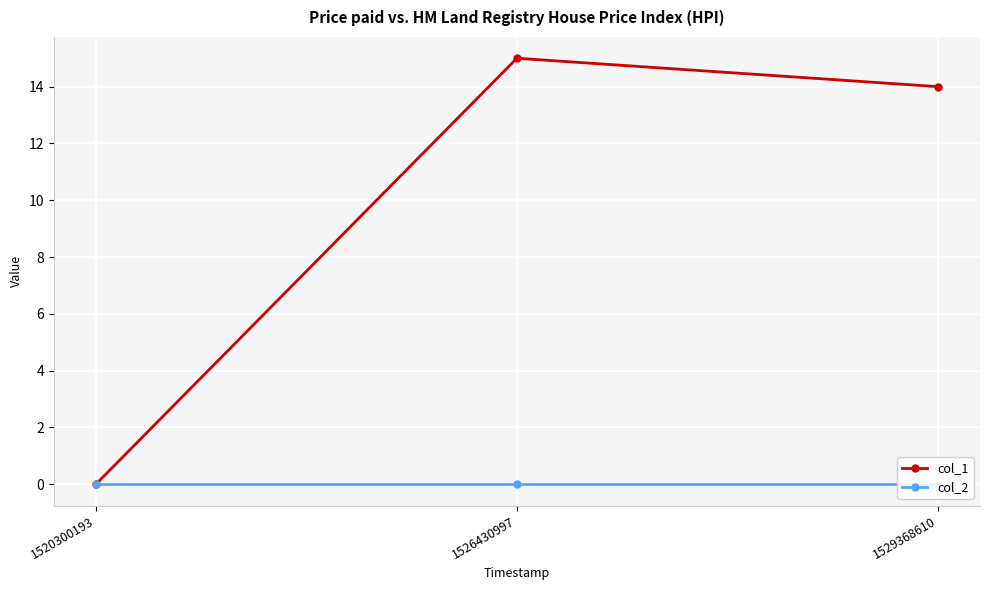

Rank the series at 1529368610 from lowest to highest value.

col_2, col_1